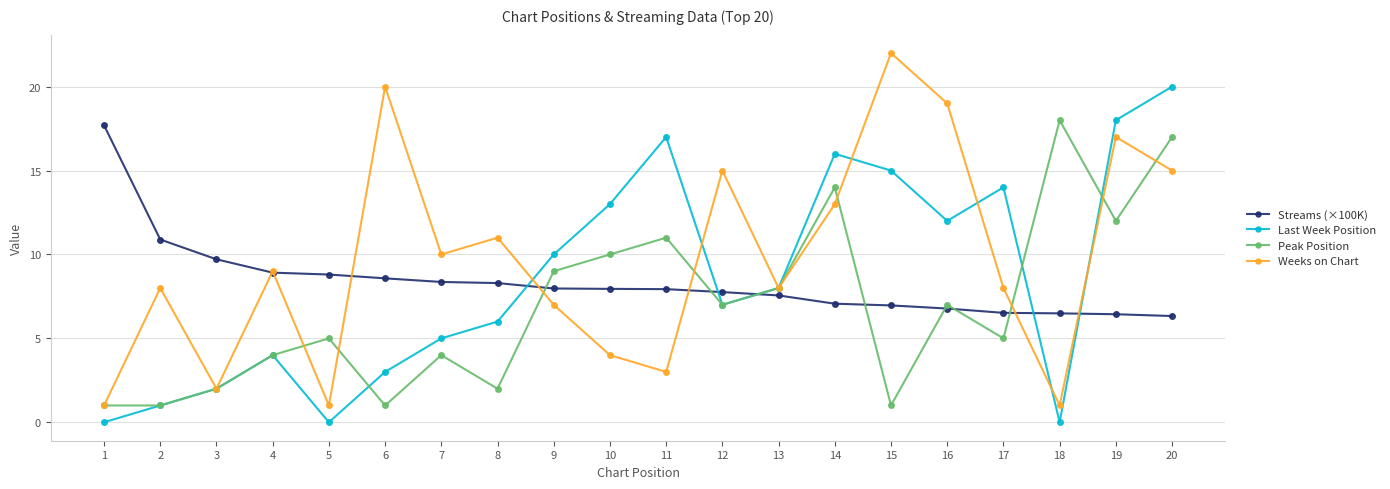

What is the difference between the highest and lowest values at 3?

7.7